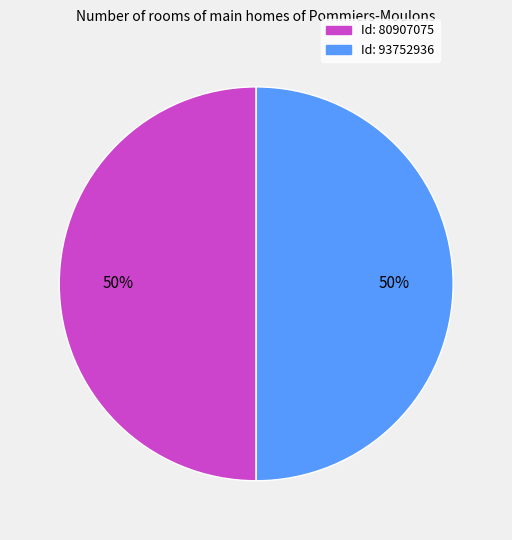

To the nearest percent, what is the average slice percentage?

50%